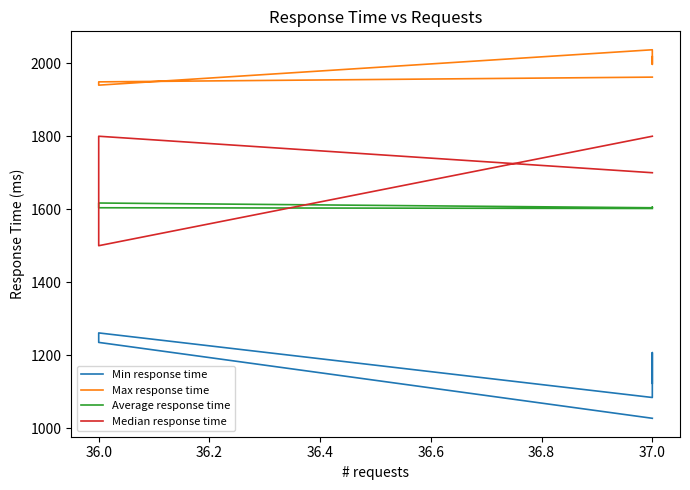

How many times do Average response time and Median response time cross each other?

2